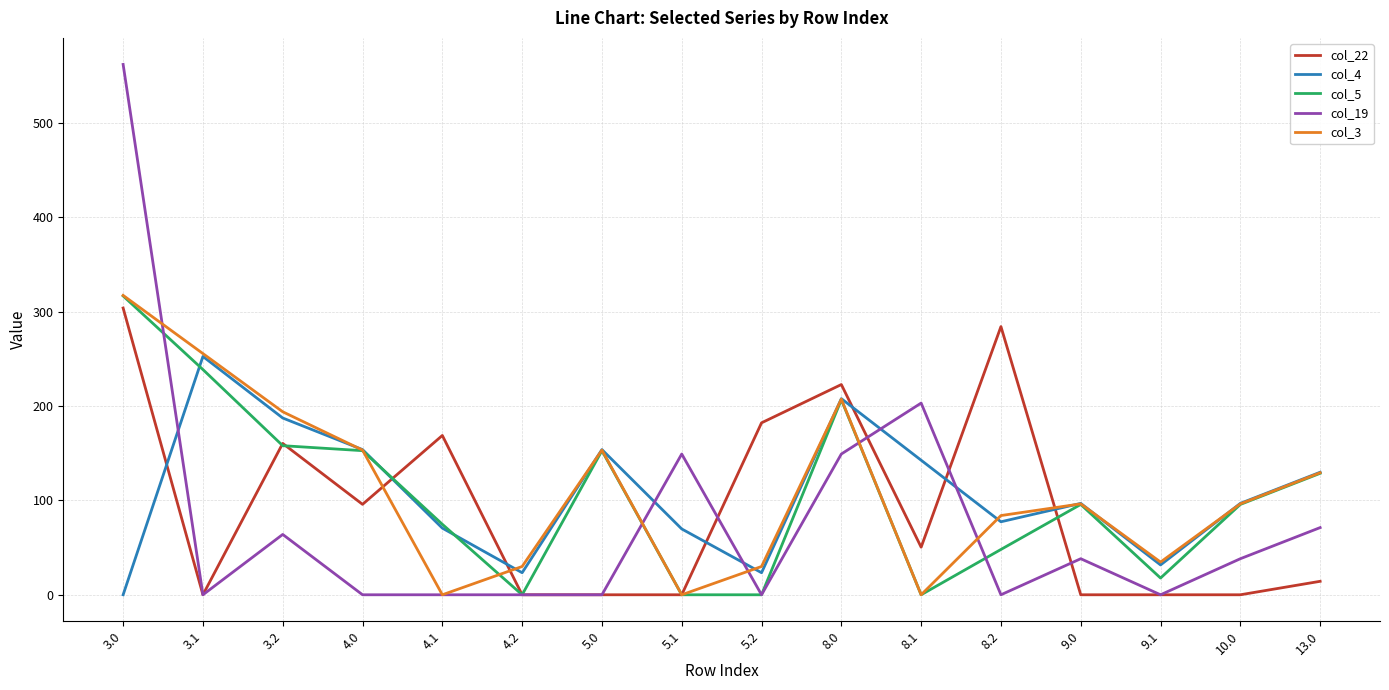

Is the value of col_19 at 3.2 greater than the value of col_4 at 5.1?

No